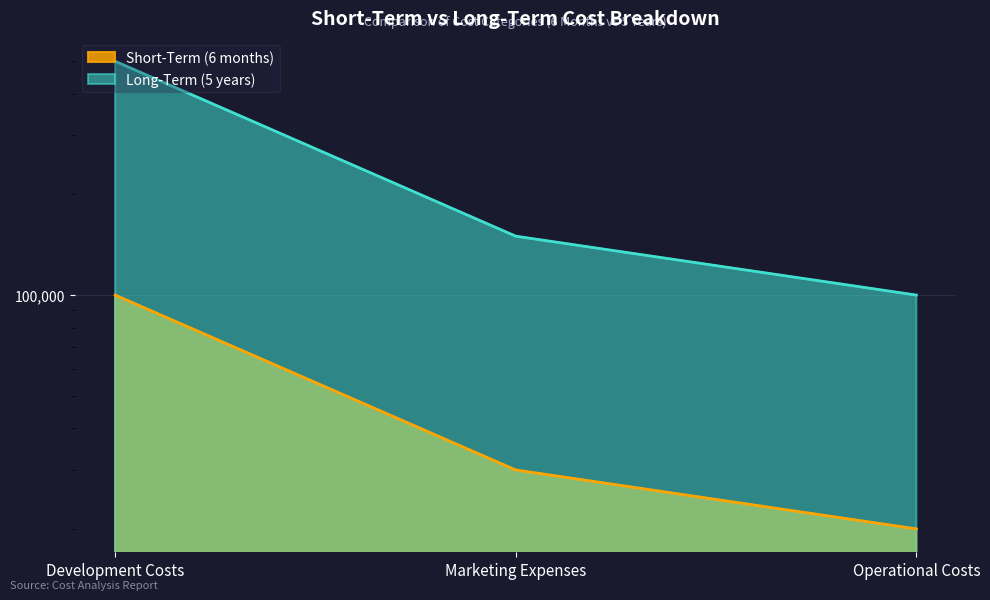

What is the minimum value for Short-Term (6 months)?

20000